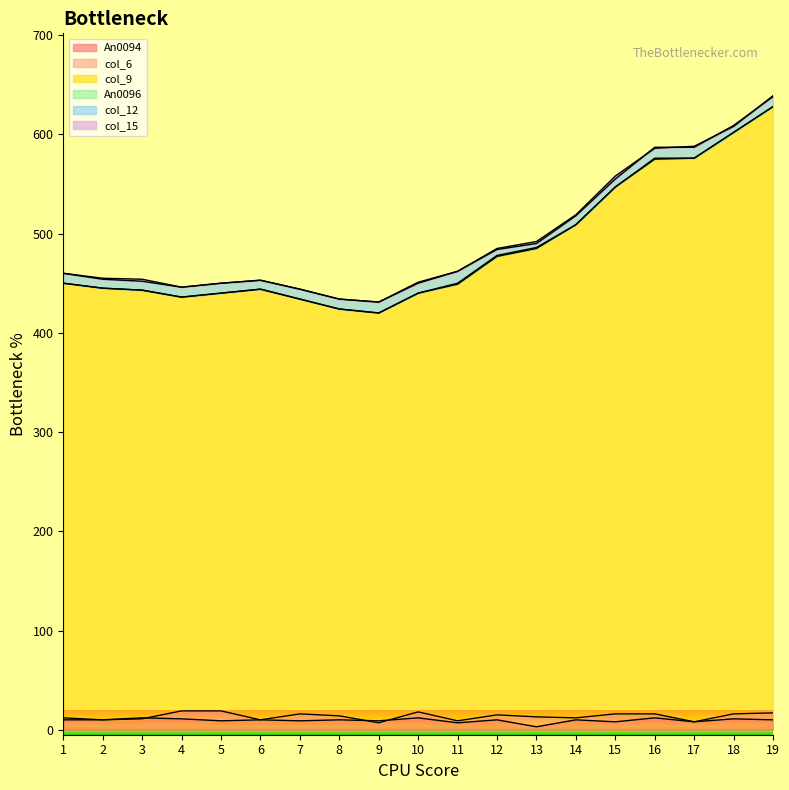

Count the number of categories in the chart.

19